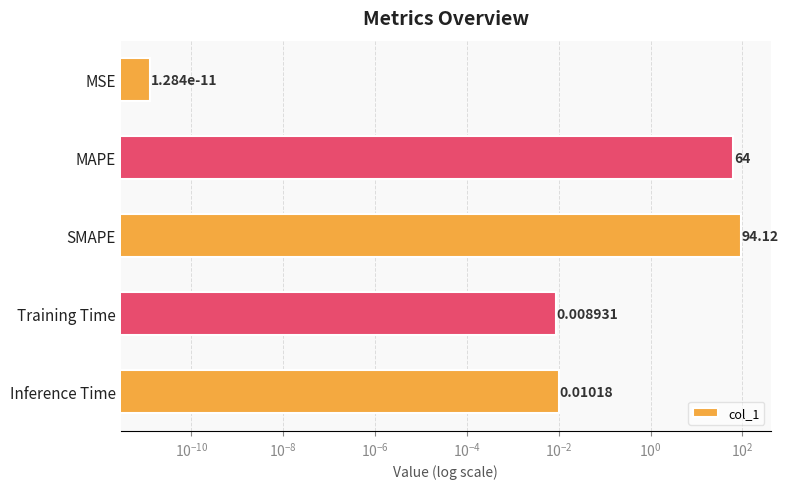

True or false: the data shows 0.0 at Training Time.

False